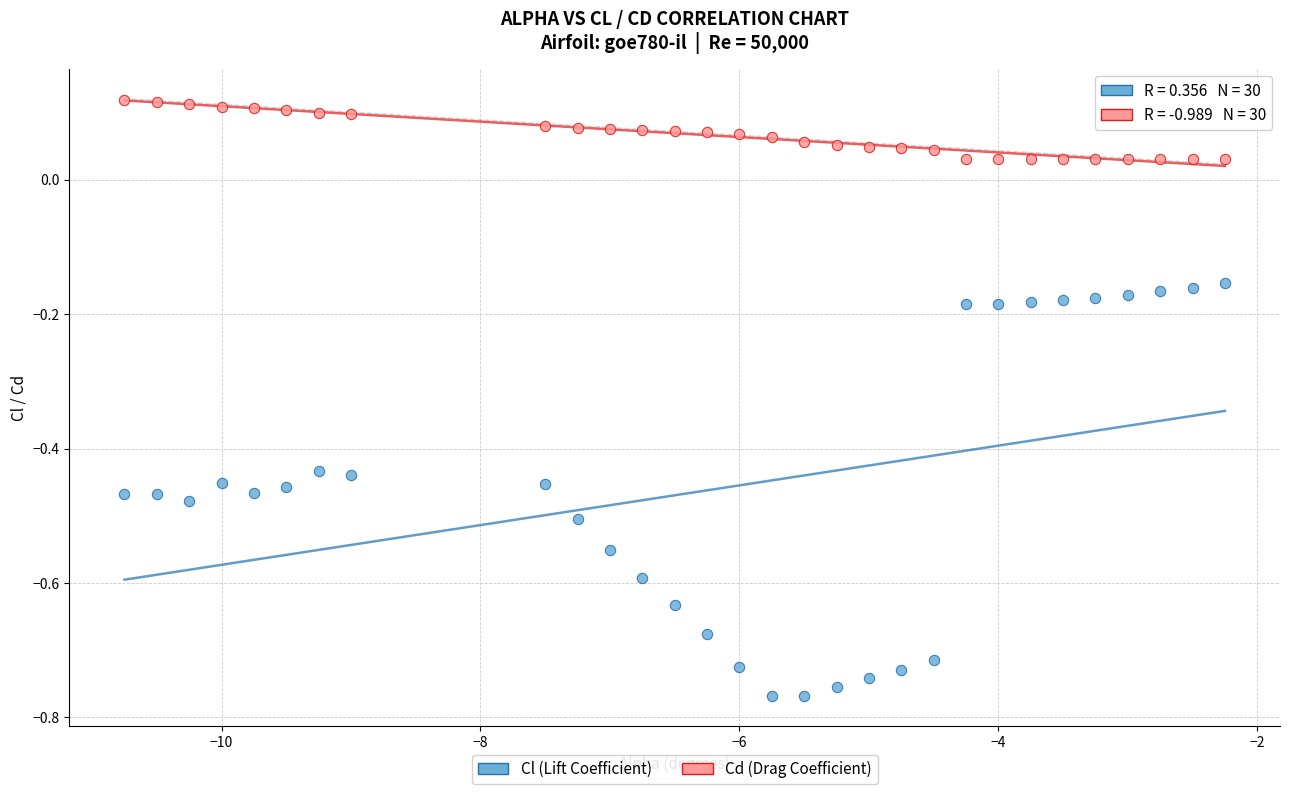

Across all data points, what is the range of X values (max minus min)?

8.5